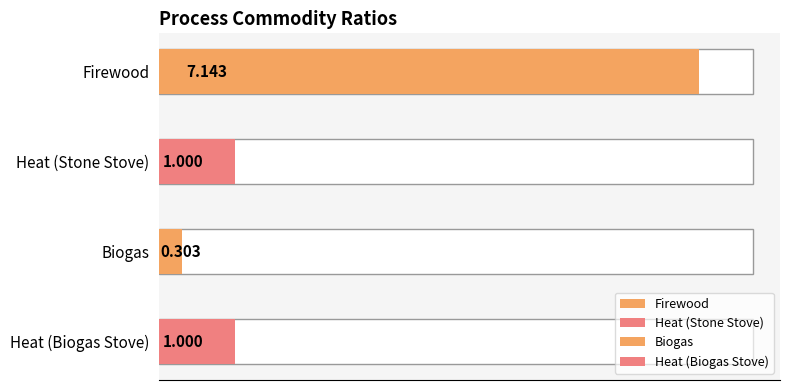

What is the label of the 2nd bar from the left?

Heat (Stone Stove)